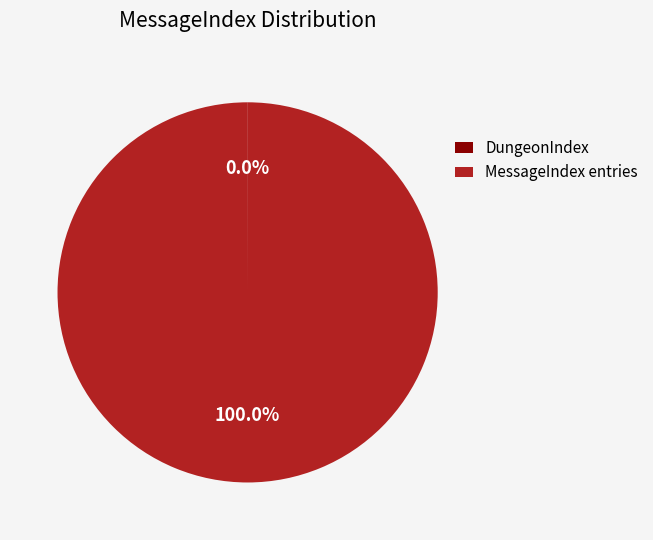

What is the majority slice?

MessageIndex entries